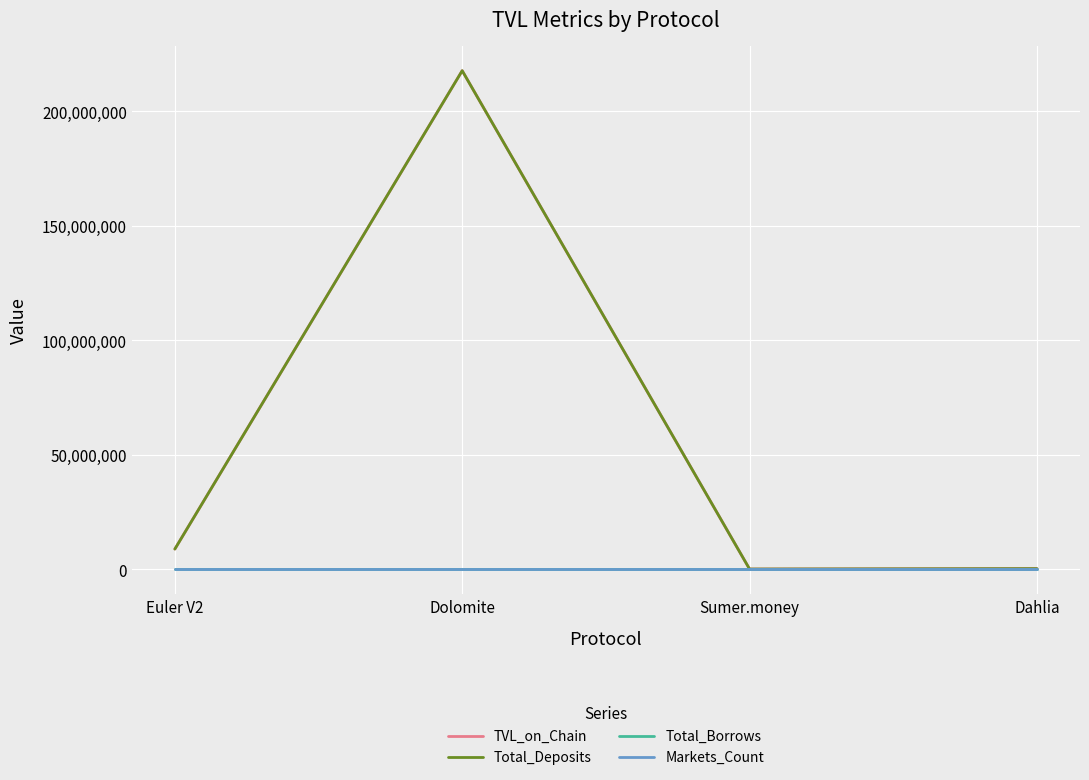

At which category does TVL_on_Chain reach its first local valley?

Sumer.money